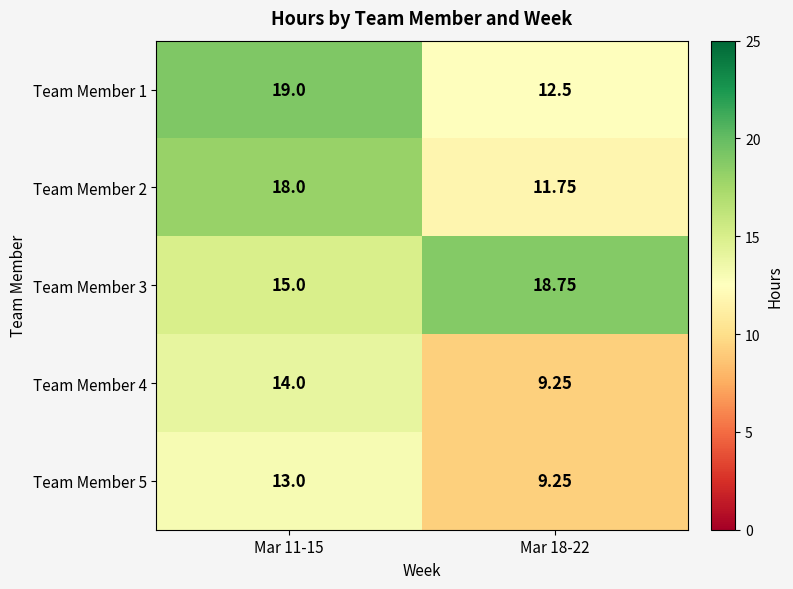

Is the value of Team Member 5 at Mar 18-22 greater than the value of Team Member 2 at Mar 11-15?

No